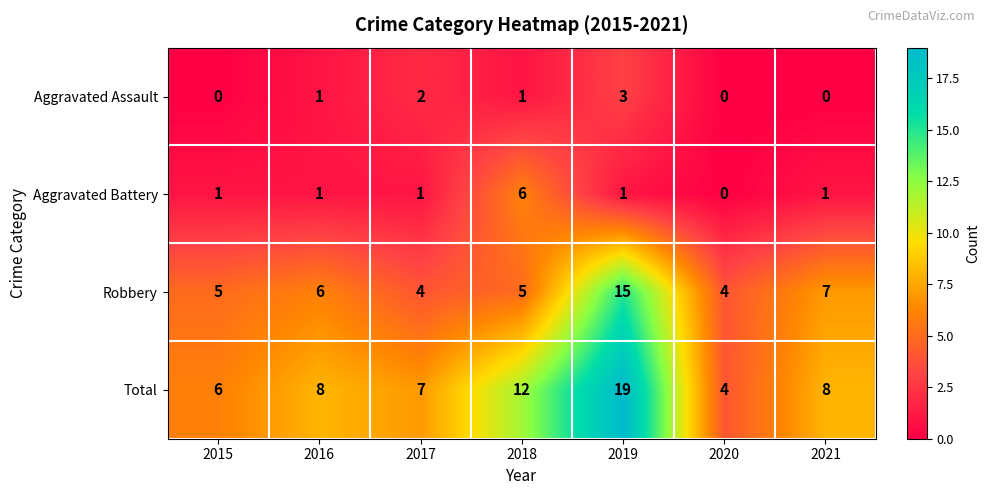

What is the maximum value for Aggravated Assault?

3